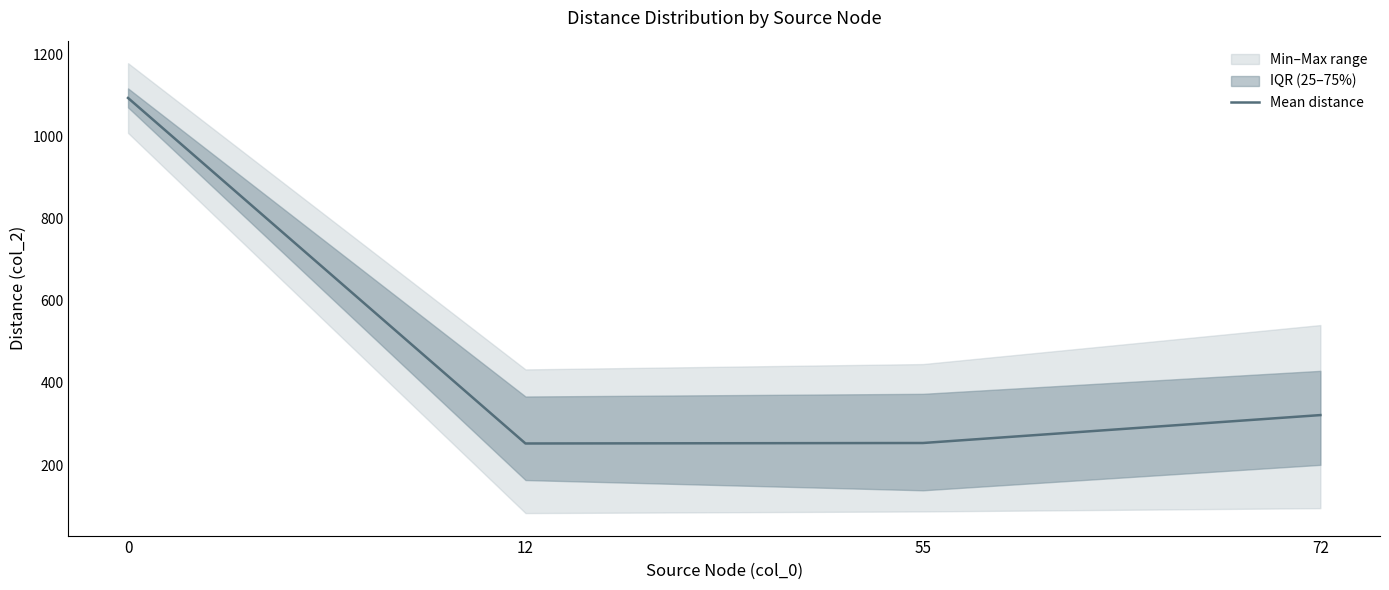

How many values in the Mean distance series are below 321?

2